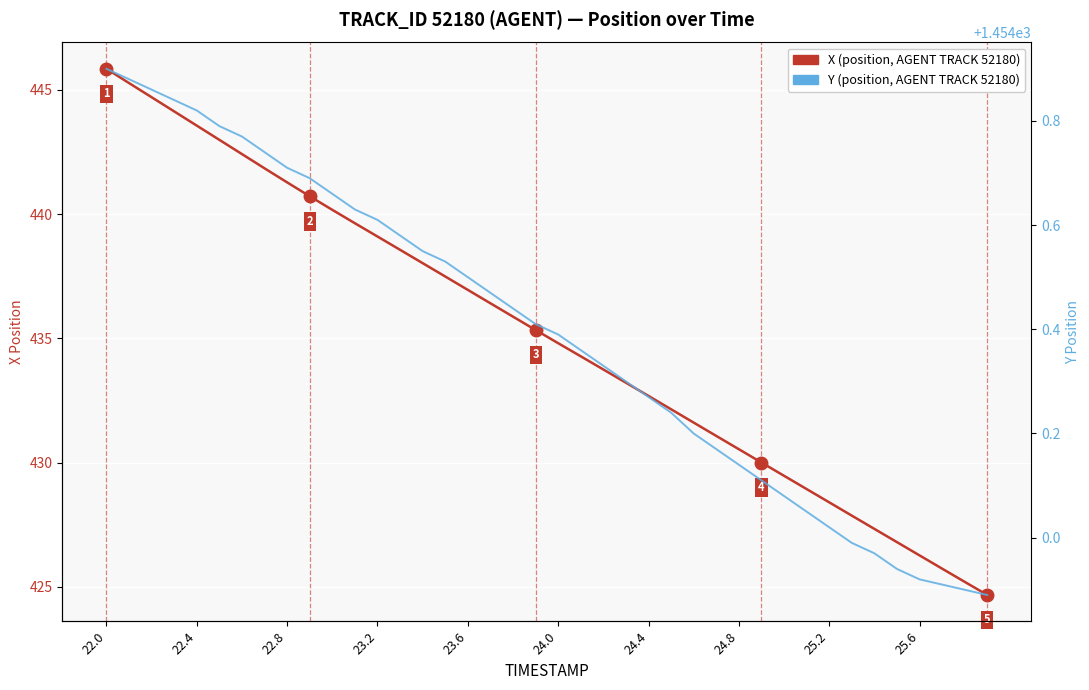

Count the number of data series in this chart.

2